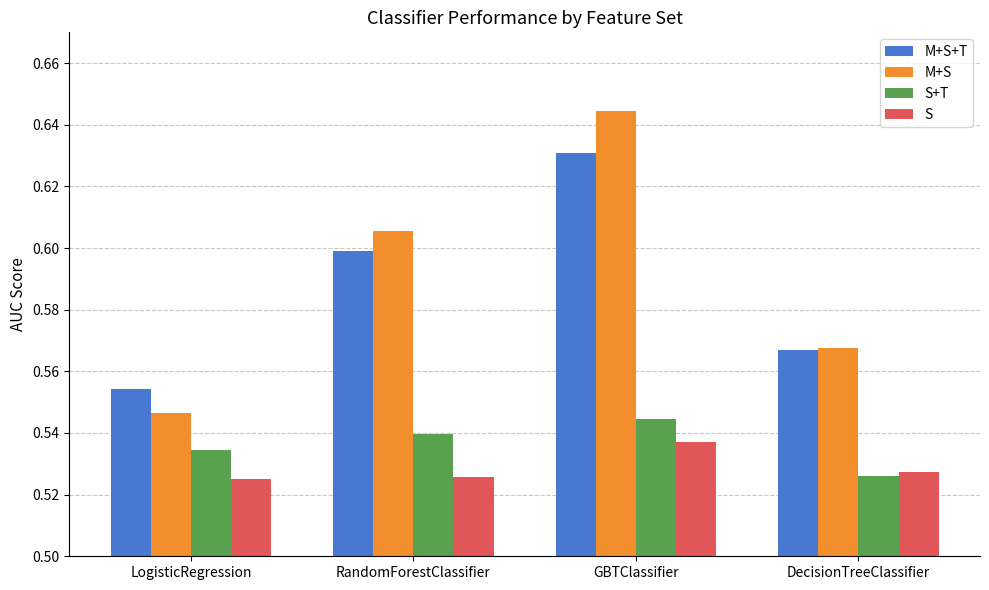

What is the total value across all series at DecisionTreeClassifier?

2.2